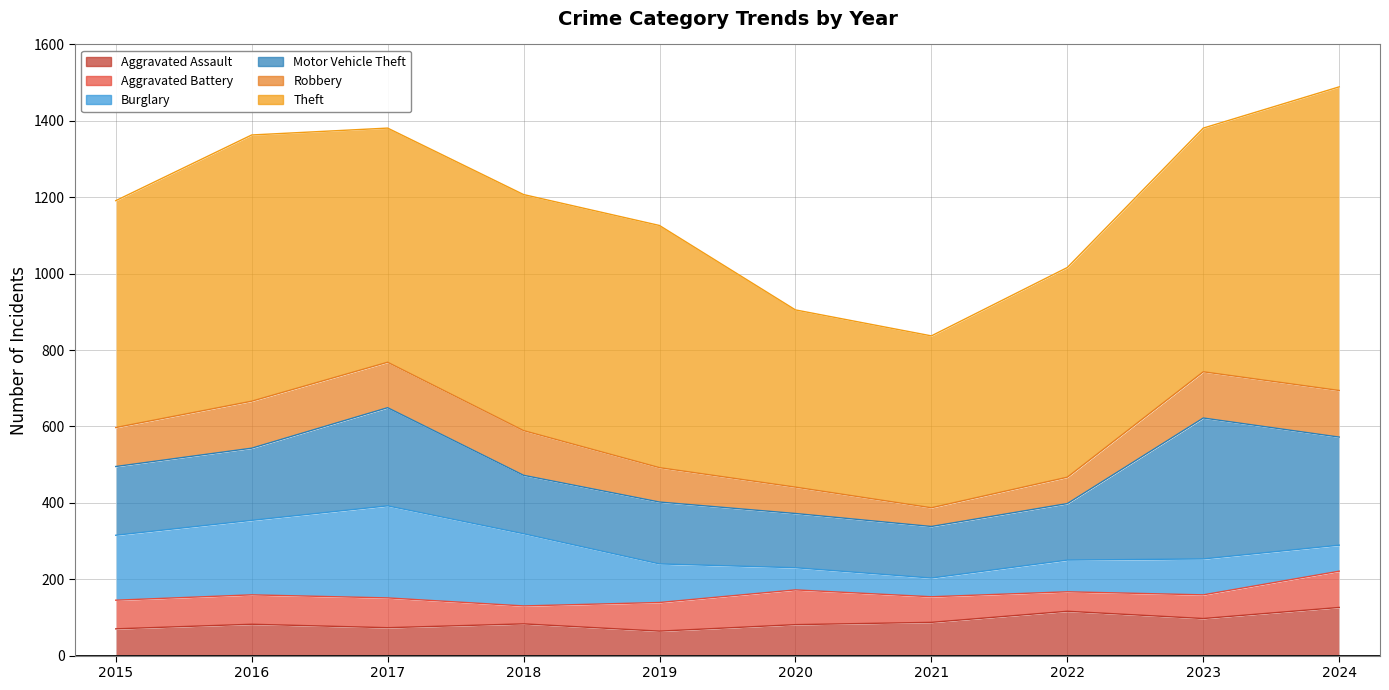

Between 2020 and 2017, which is larger?

2020